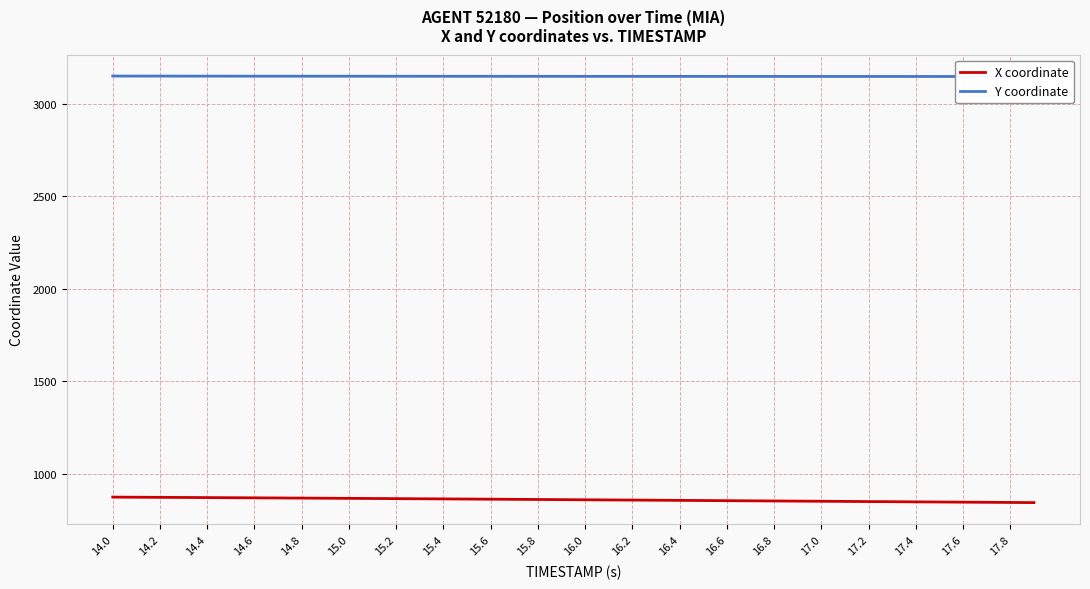

How many data points does each series have?

40